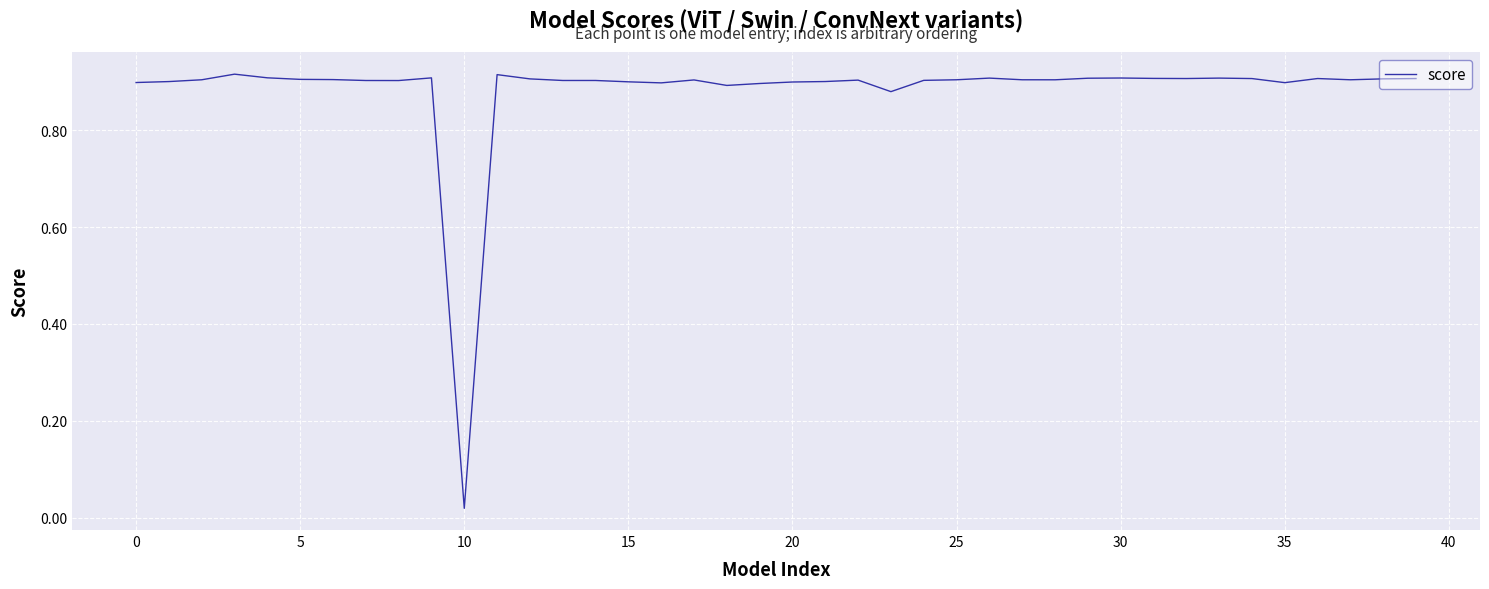

Is this an area chart (filled region under the line)?

No